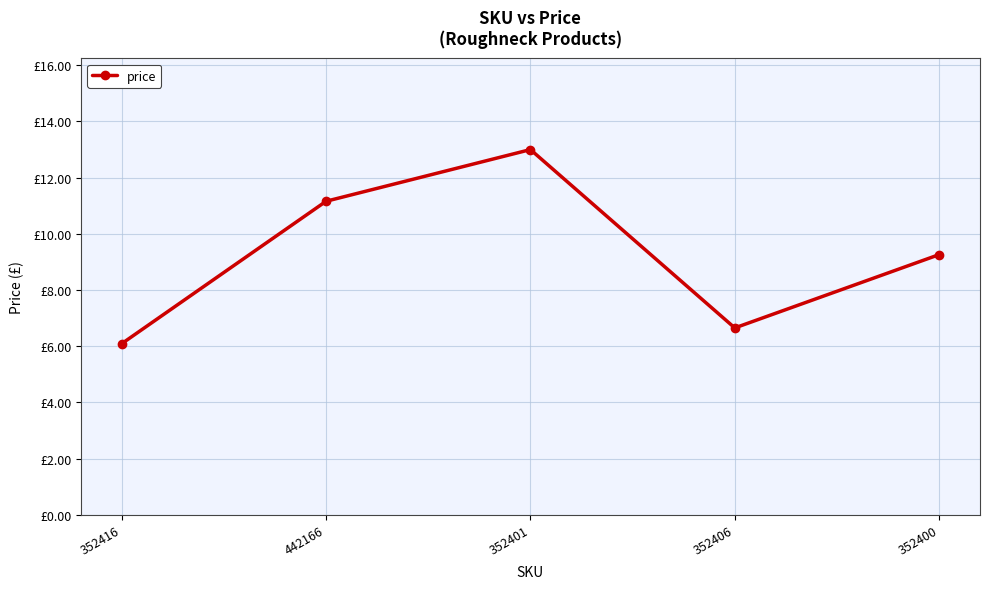

Is this an area chart (filled region under the line)?

No